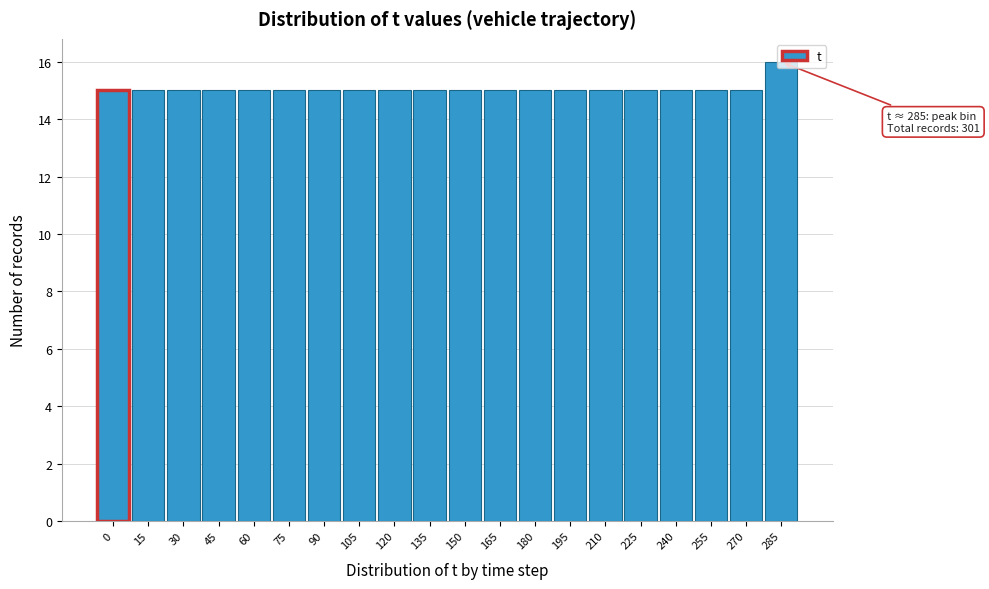

What value does the data have at 240?

15